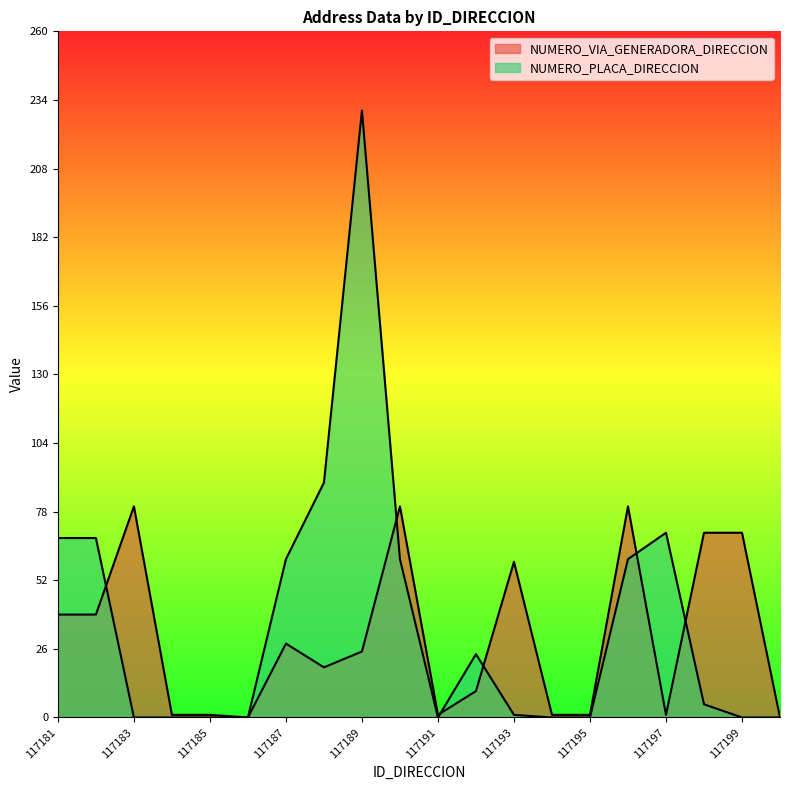

What is the difference between the maximum and minimum values in the NUMERO_VIA_GENERADORA_DIRECCION series?

80